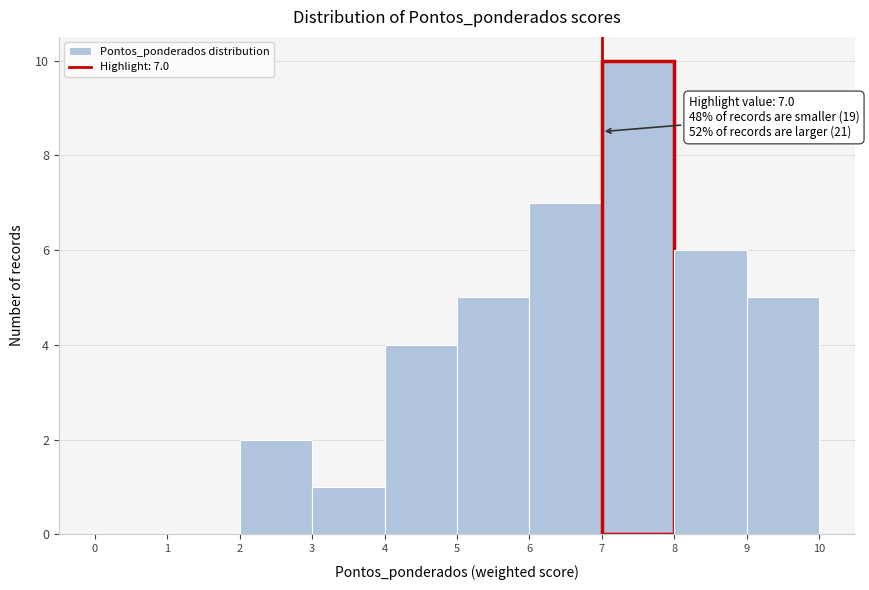

Which range on the x-axis has the tallest bar?

7 to 8